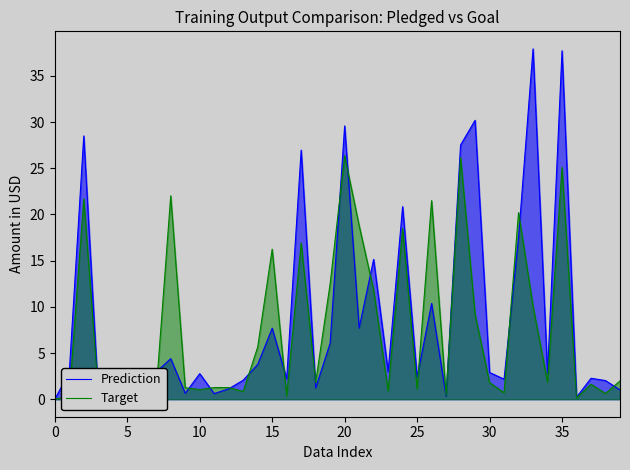

In Target, how many points are higher than both neighbors (excluding endpoints)?

11